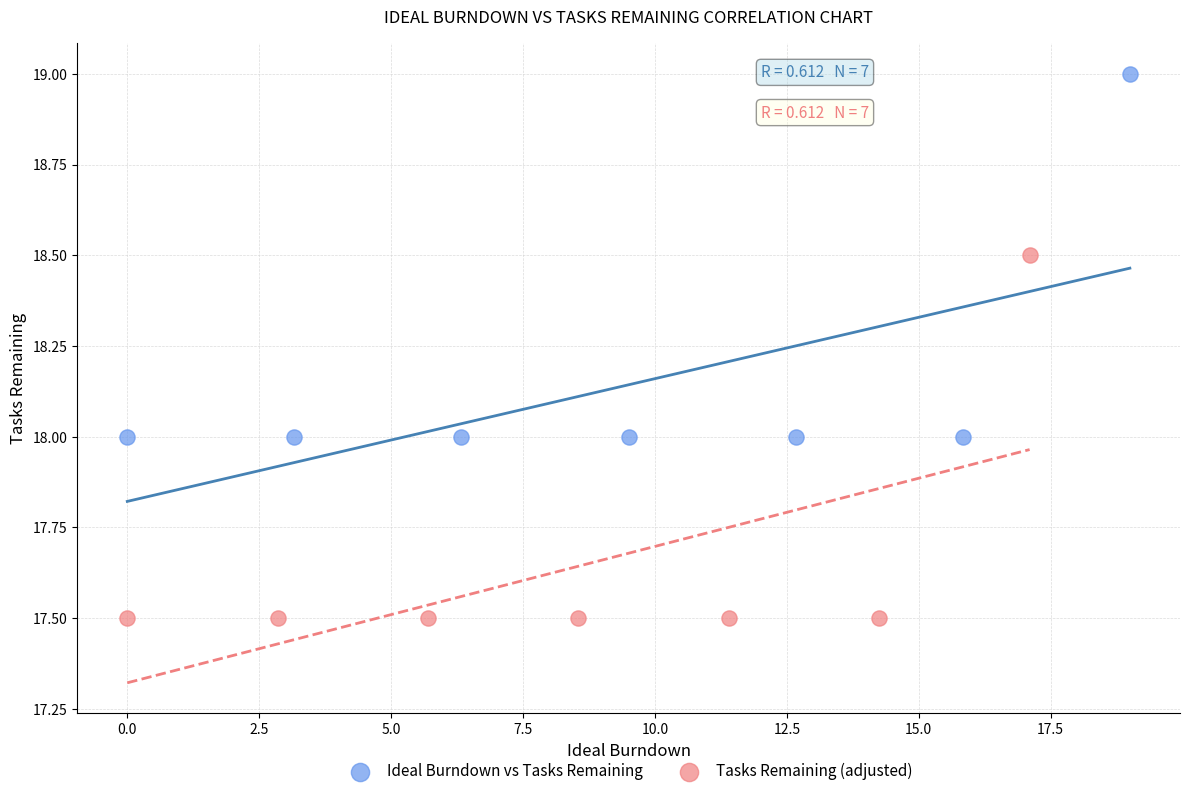

Which series reaches the maximum Y coordinate?

Ideal Burndown vs Tasks Remaining